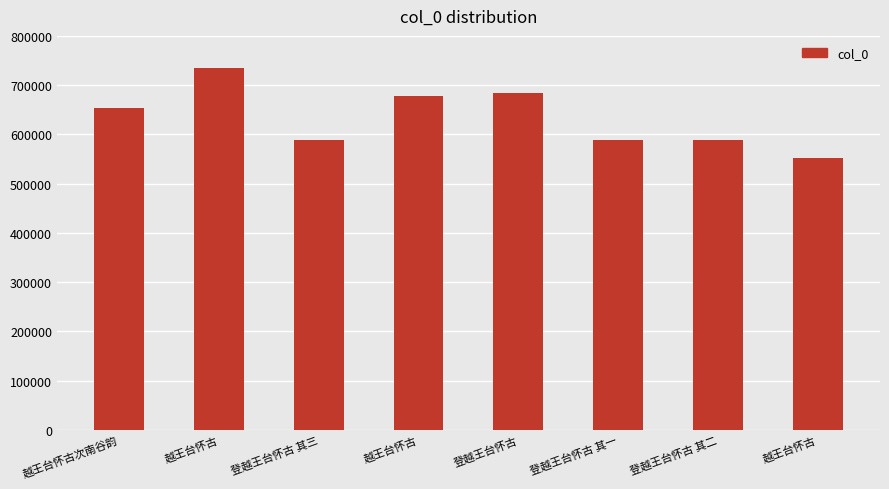

List the labels in order of value, smallest first.

越王台怀古, 登越王台怀古 其一, 登越王台怀古 其二, 登越王台怀古 其三, 越王台怀古次南谷韵, 越王台怀古, 登越王台怀古, 越王台怀古